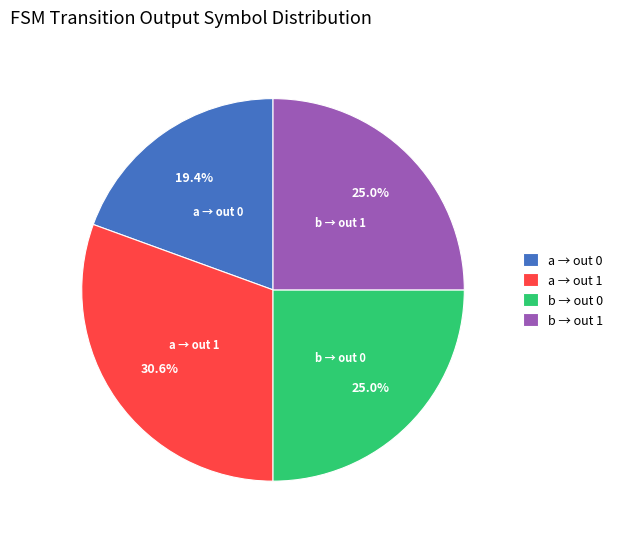

Count the number of slices in the pie.

4